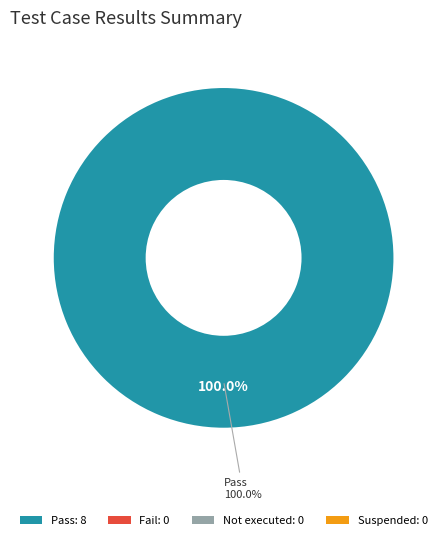

True or false: Suspended accounts for 11% of the total.

False